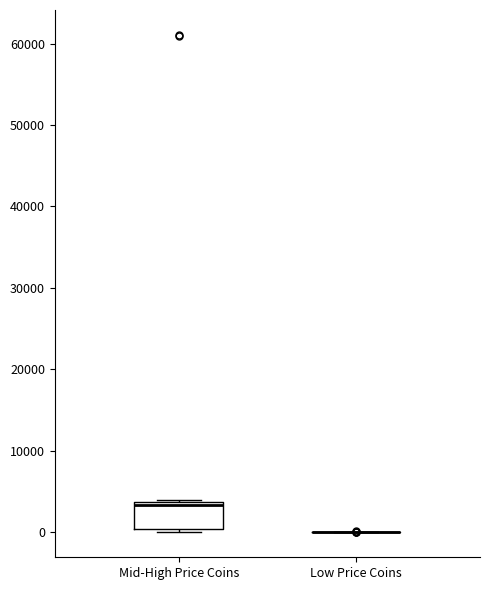

Reading left to right, read every box against the y-axis: the position of its median line, the range the box covers, and the ends of its whiskers. The values are not printed on the chart, so give them approximately, as read against the axis.

Mid-High Price Coins: median 3000, box 0 to 4000, whiskers 0 (just below the box's lower edge) to 4000
Low Price Coins: box collapsed to a line at 0, whiskers 0 to 0